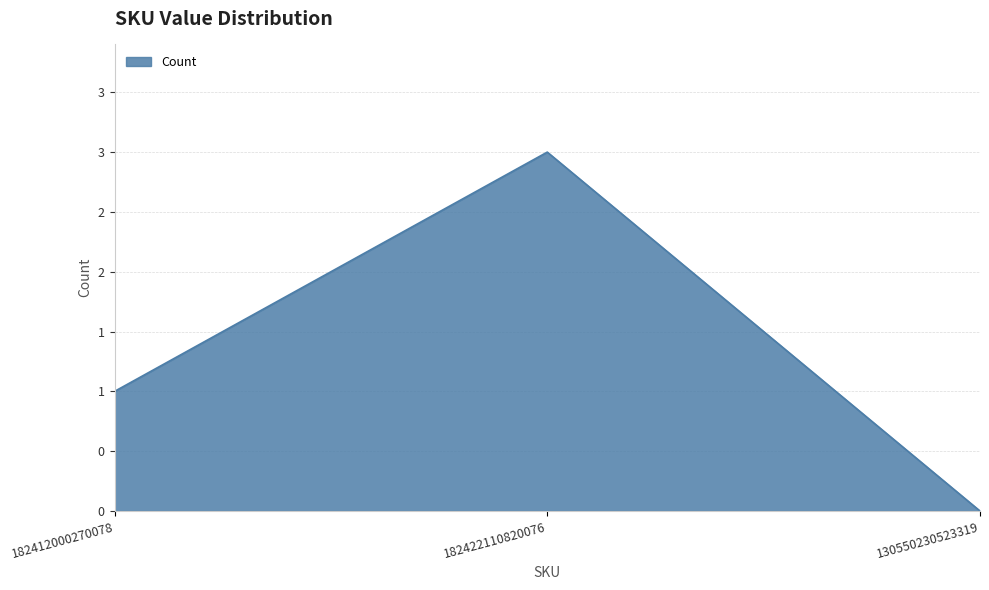

Does the chart display data point markers on the line(s)?

No